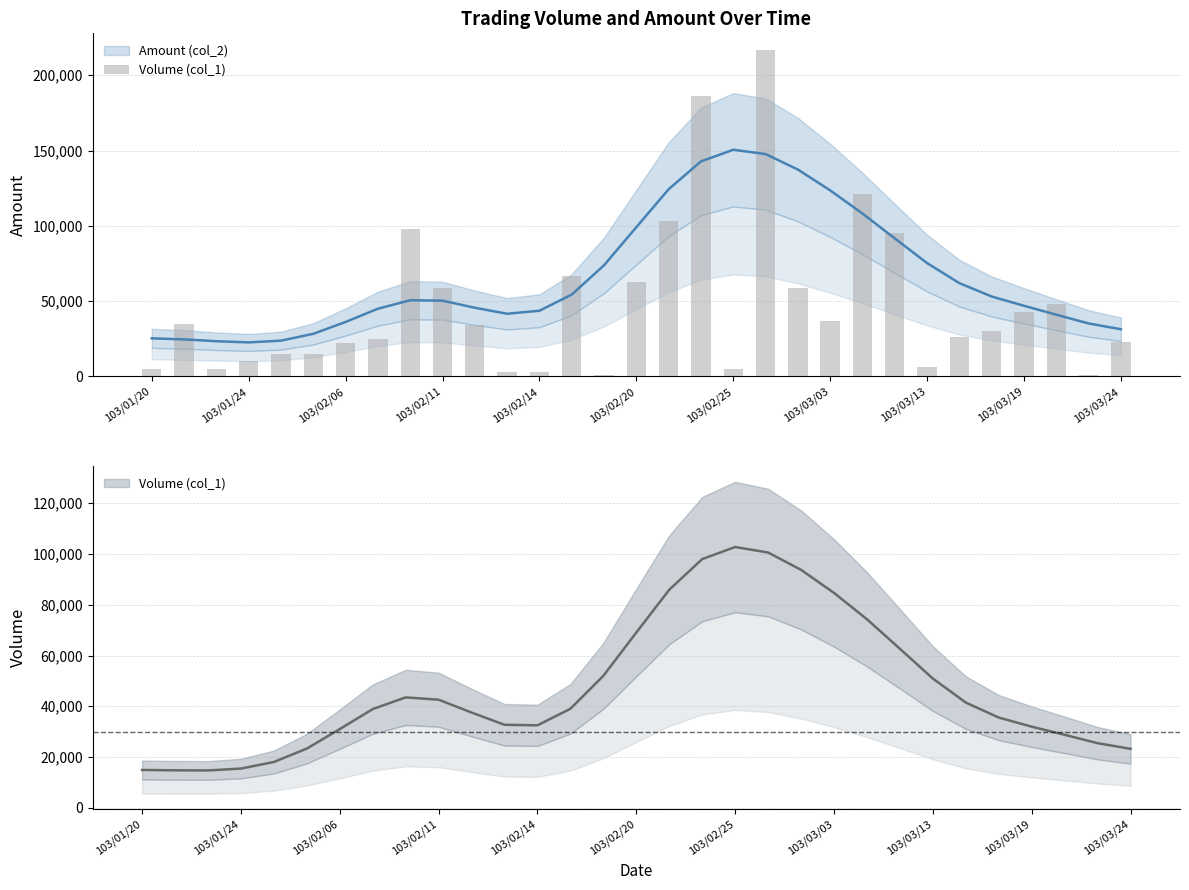

Reading left to right, transcribe all the data shown in this chart.

5000	35000	5000	10000	15000	15000	22000	25000	98000	59000	34000	3000	3000	67000	1000	63000	103000	186000	5000	217000	59000	37000	121000	95000	6000	26000	30000	43000	48000	1000	23000